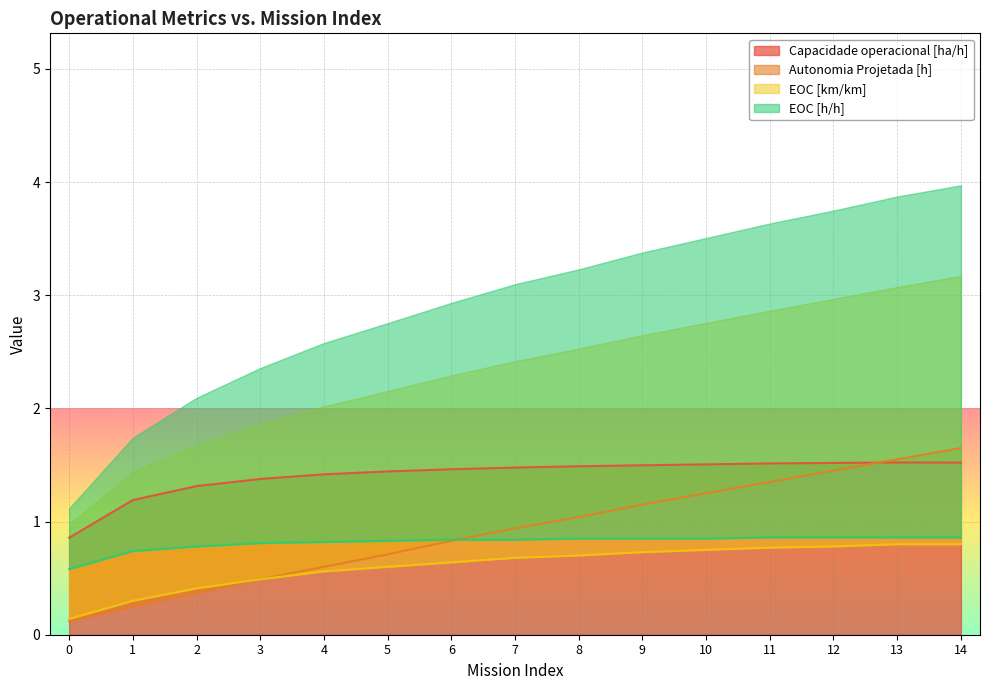

Which series changed the most between 6 and 9?

Autonomia Projetada [h]